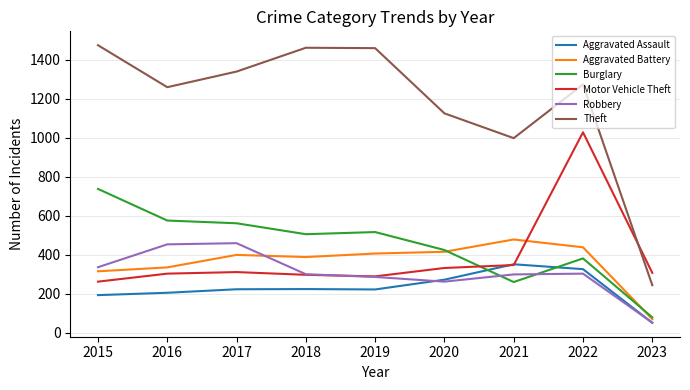

Which series has the largest total across all categories?

Theft